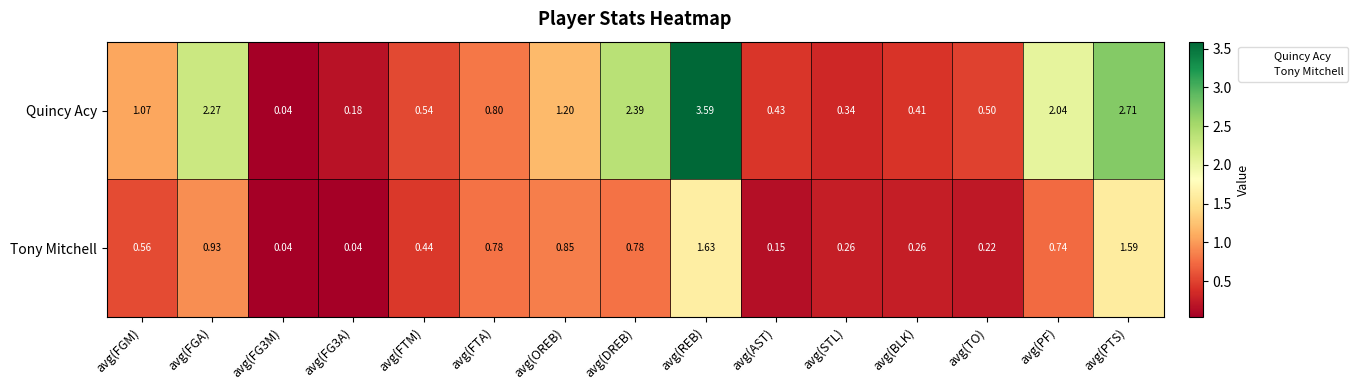

Rank the series by their average value, from highest to lowest.

Quincy Acy, Tony Mitchell